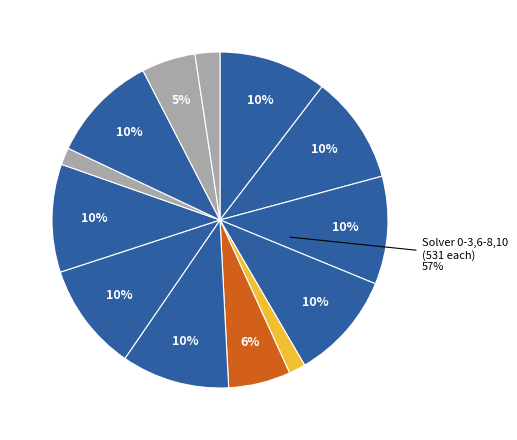

Is 9 the majority of the pie?

No